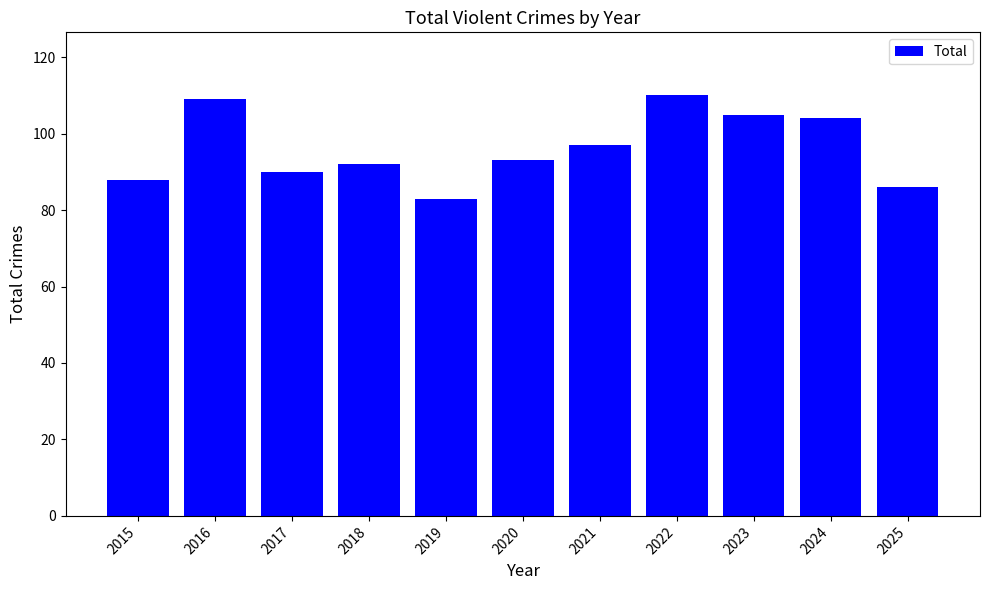

At which label does the data first exceed 93?

2016